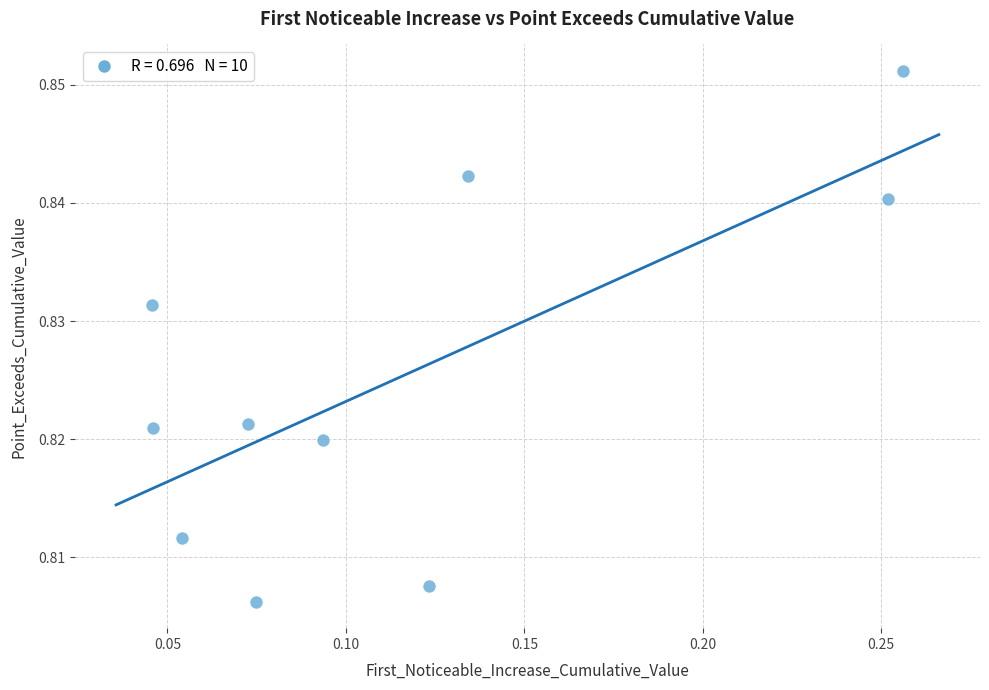

How many data points are displayed?

10